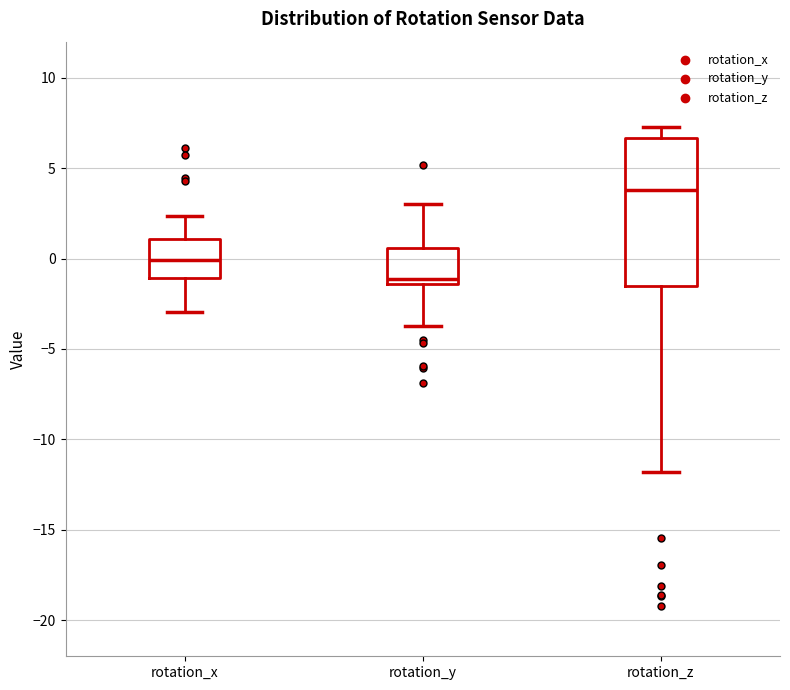

Where does the median line of the box for rotation_x sit on the y-axis? The values are not printed on the chart, so give them approximately, as read against the axis.

0.0